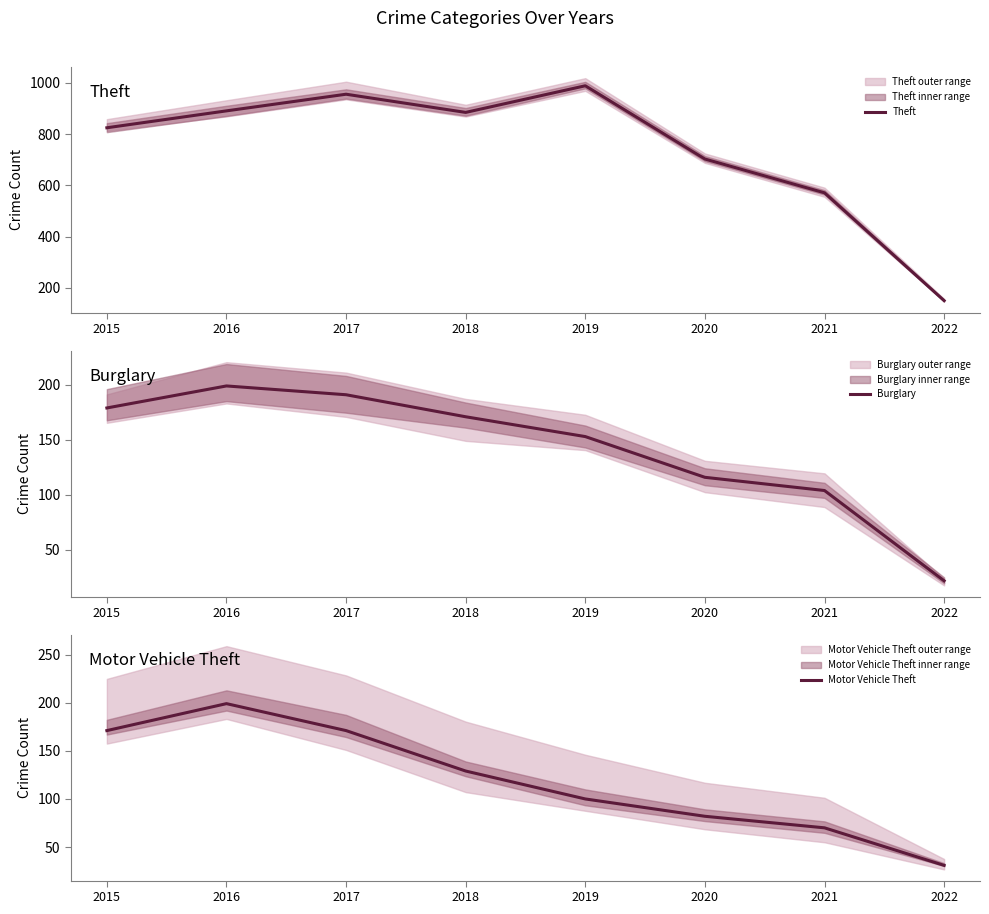

In Theft, how many points are higher than both neighbors (excluding endpoints)?

2